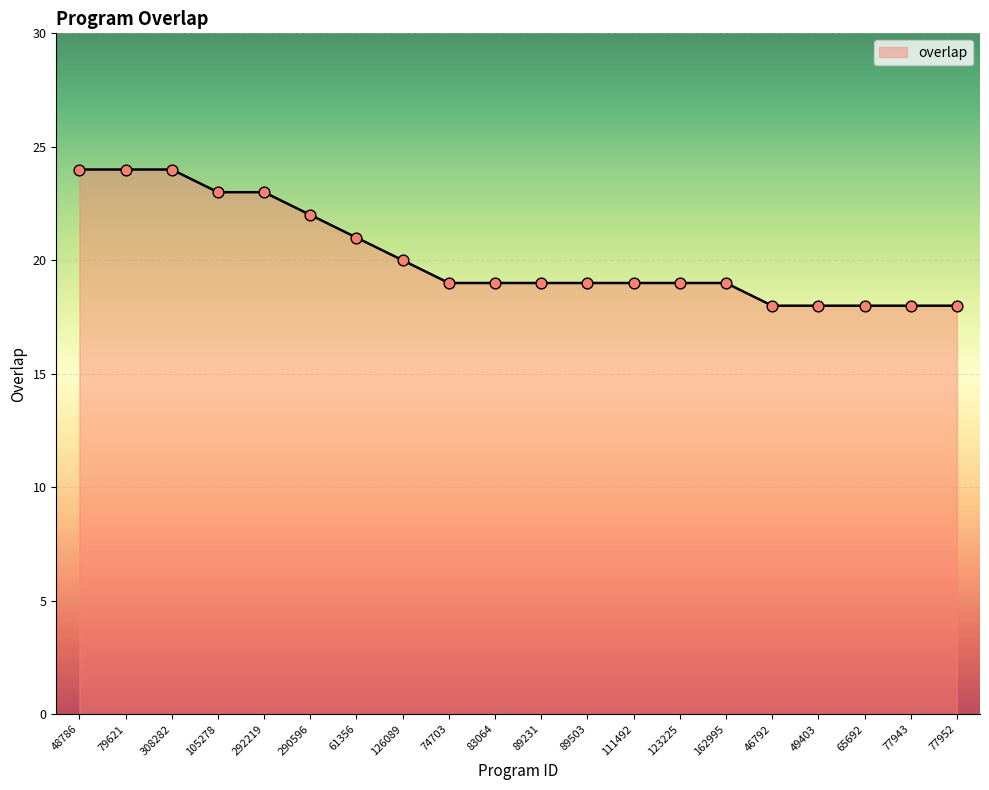

Approximately how many times larger is the value at 79621 compared to 89503?

1.3